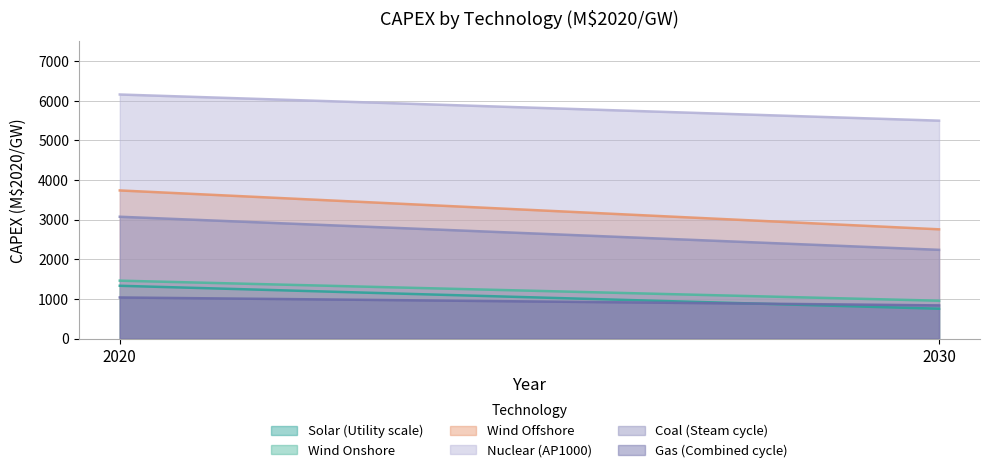

Which series changed the most between 2020 and 2030?

Wind Offshore